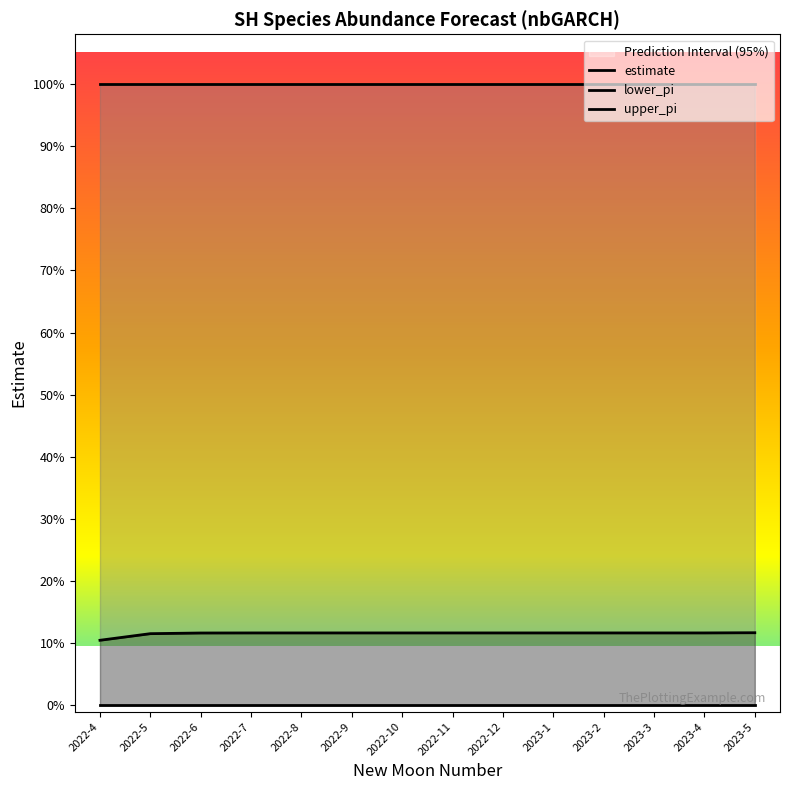

What is the label of the 6th point from the right?

2022-12